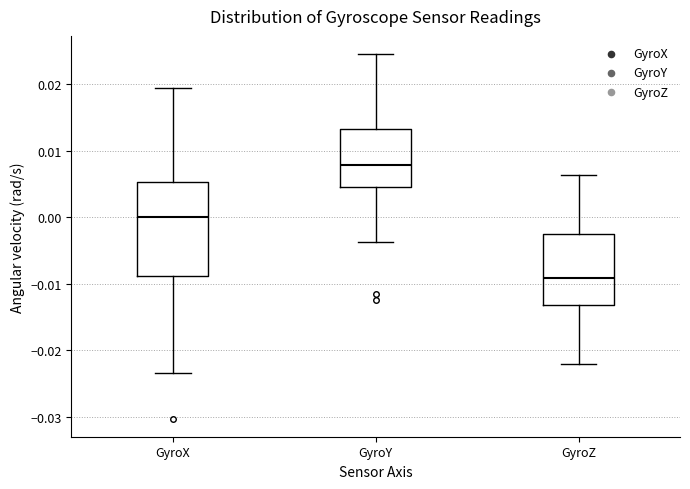

Reading left to right, read every box against the y-axis: the position of its median line, the range the box covers, and the ends of its whiskers. The values are not printed on the chart, so give them approximately, as read against the axis.

GyroX: median 0.000, box -0.009 to 0.005, whiskers -0.023 to 0.019
GyroY: median 0.008, box 0.004 to 0.013, whiskers -0.004 to 0.025
GyroZ: median -0.009, box -0.013 to -0.003, whiskers -0.022 to 0.006